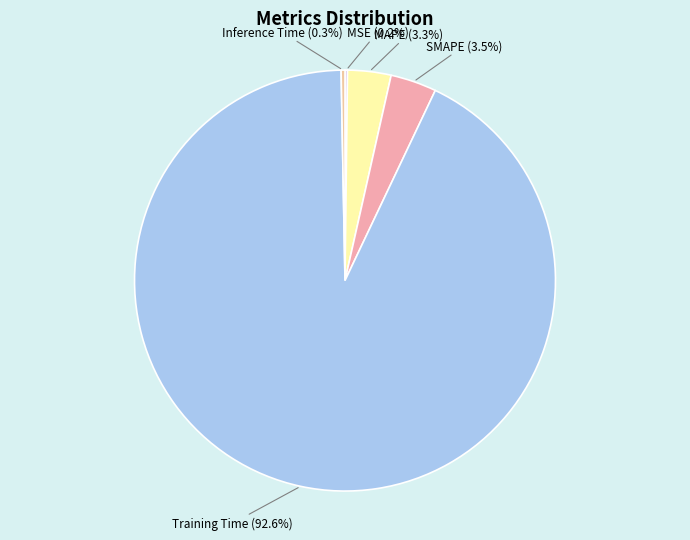

Do Training Time and Inference Time together represent more than half of the pie?

Yes